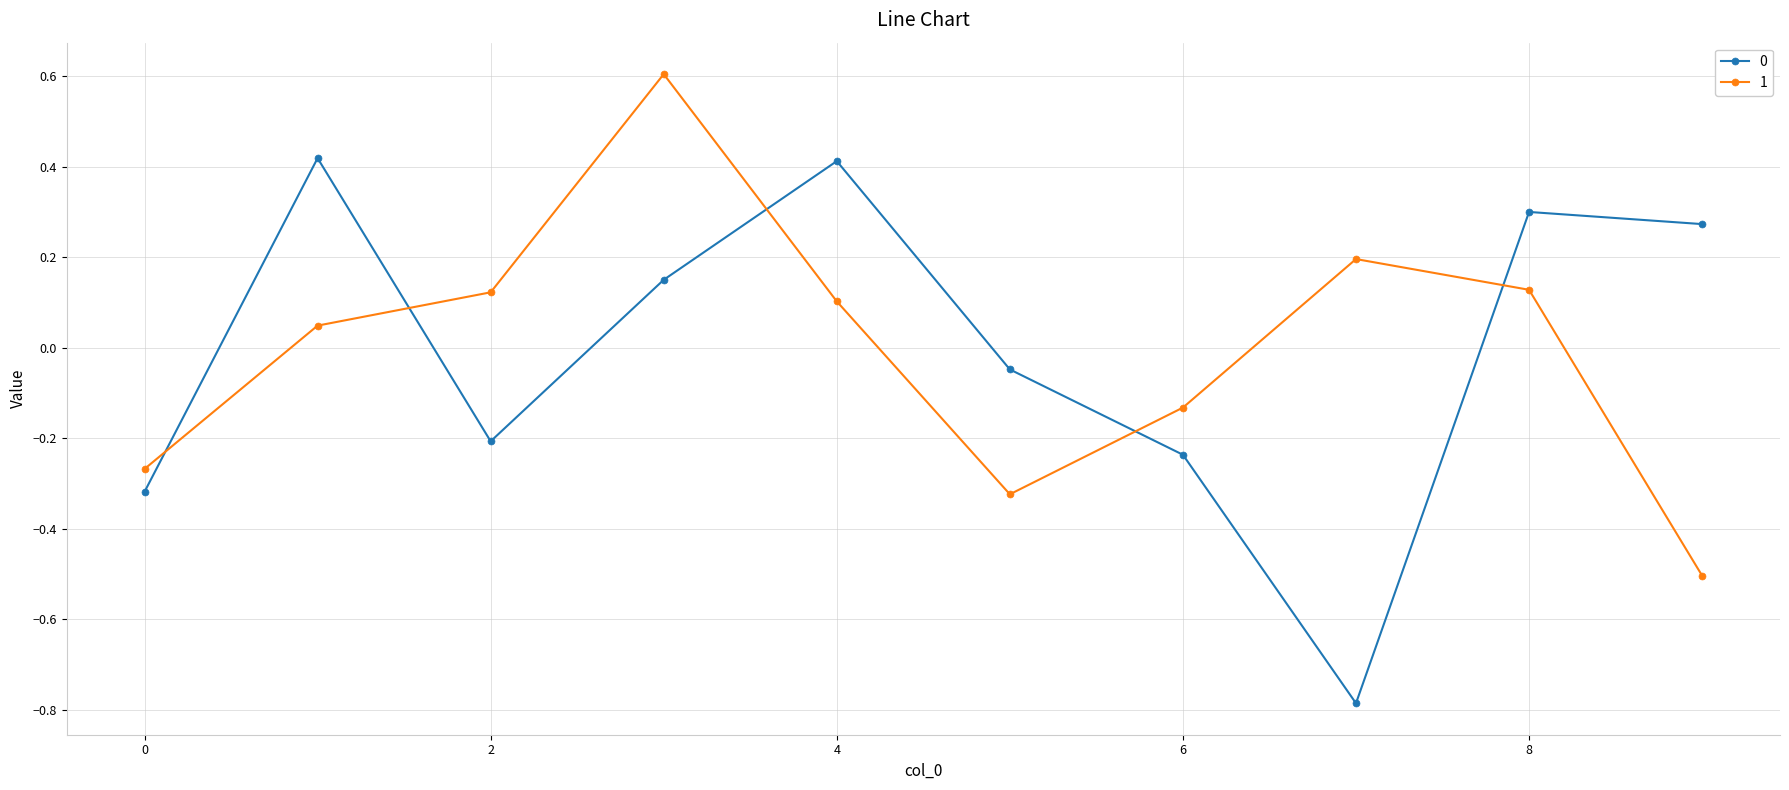

What is the smallest value displayed?

-0.8